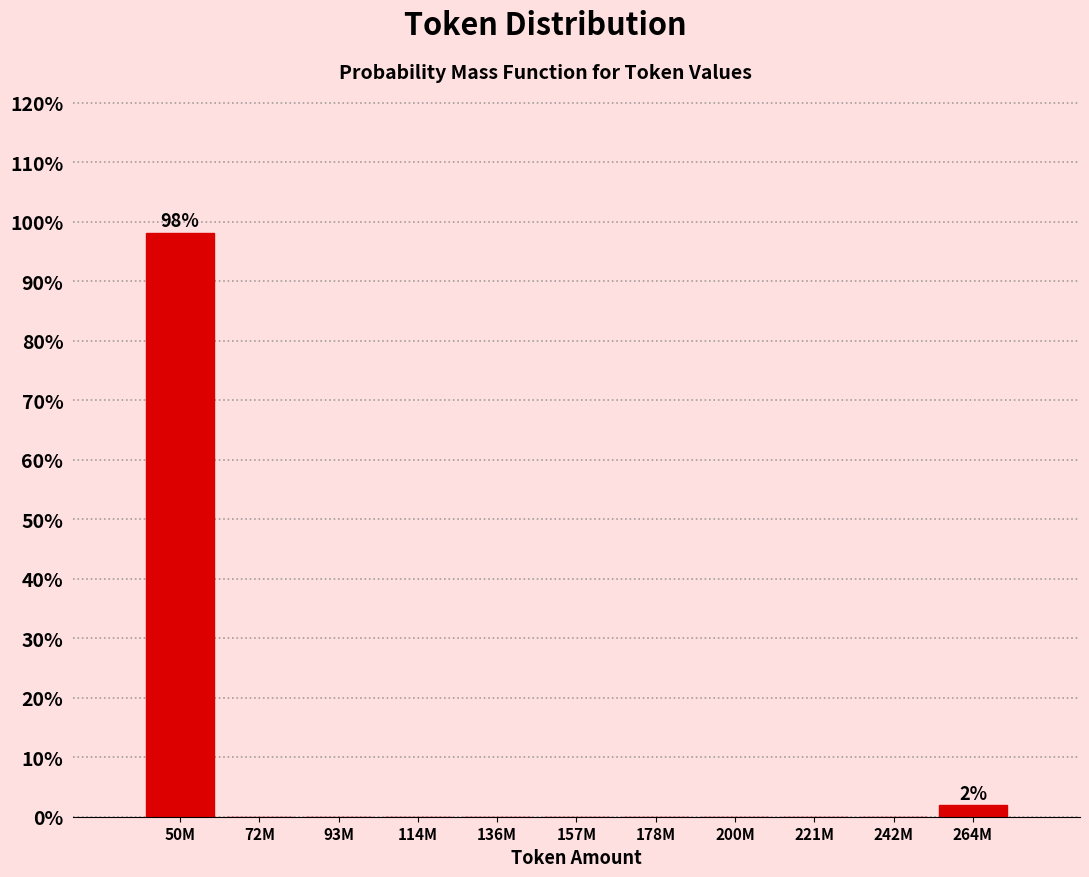

Reading right to left, transcribe all the data shown in this chart.

264M=1.9	242M=0.0	221M=0.0	200M=0.0	178M=0.0	157M=0.0	136M=0.0	114M=0.0	93M=0.0	72M=0.0	50M=98.1